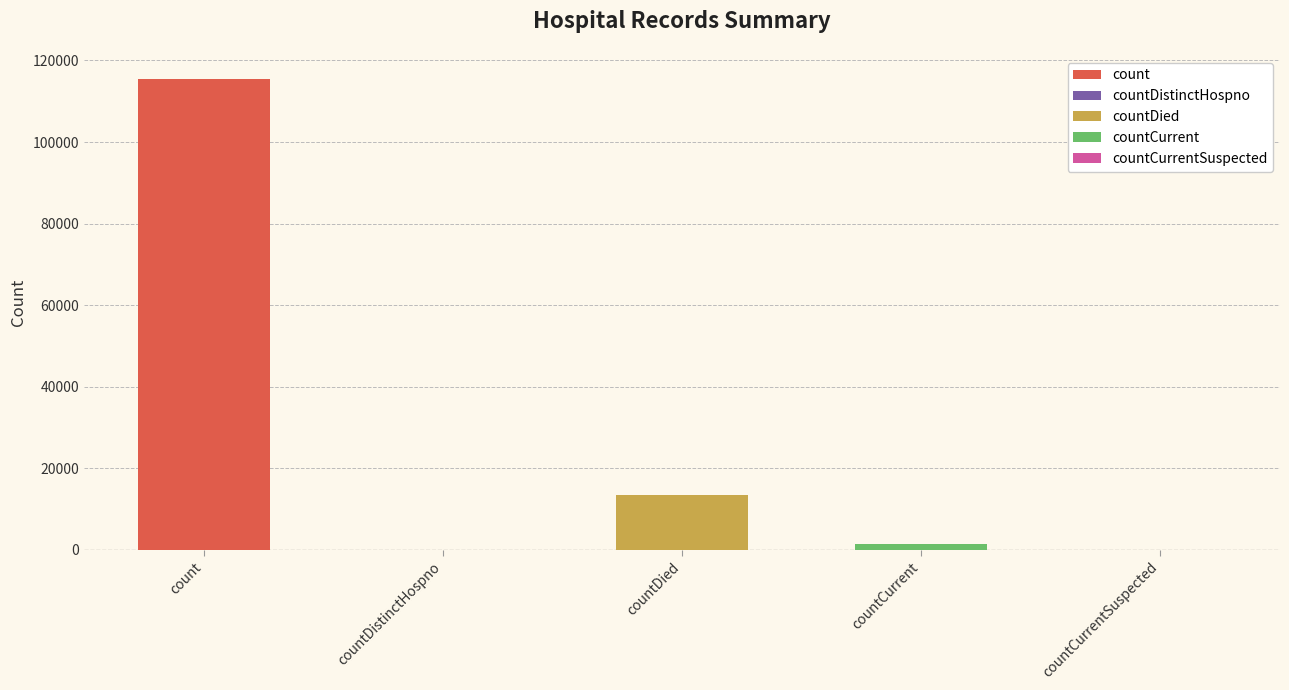

What is the difference between the maximum and second lowest values?

115379